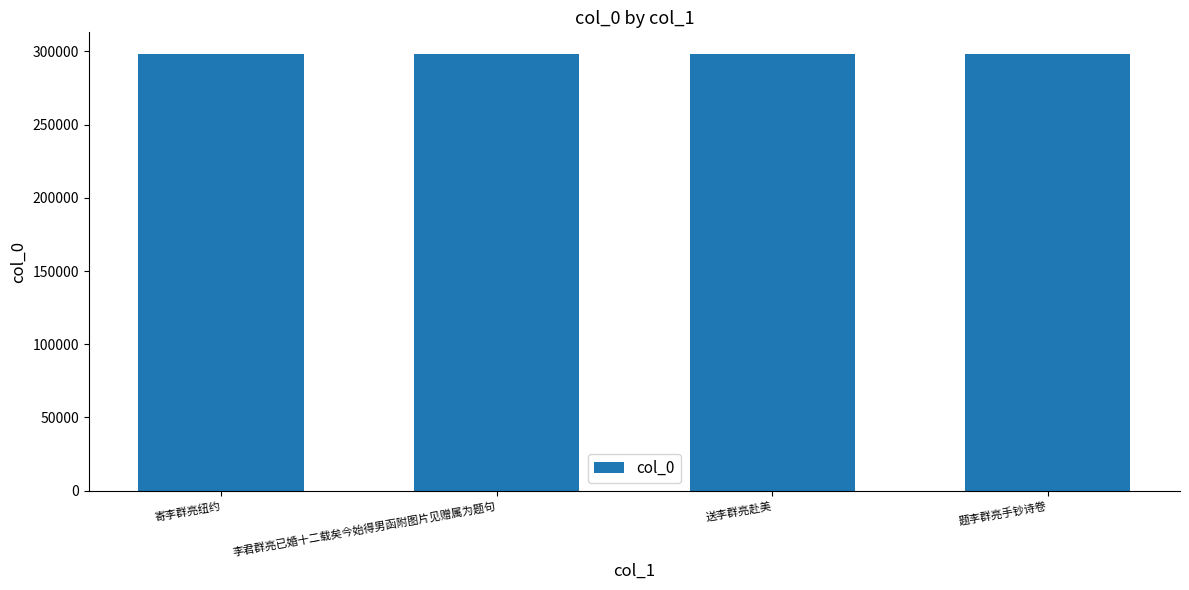

What is the sum of all values?

1192100